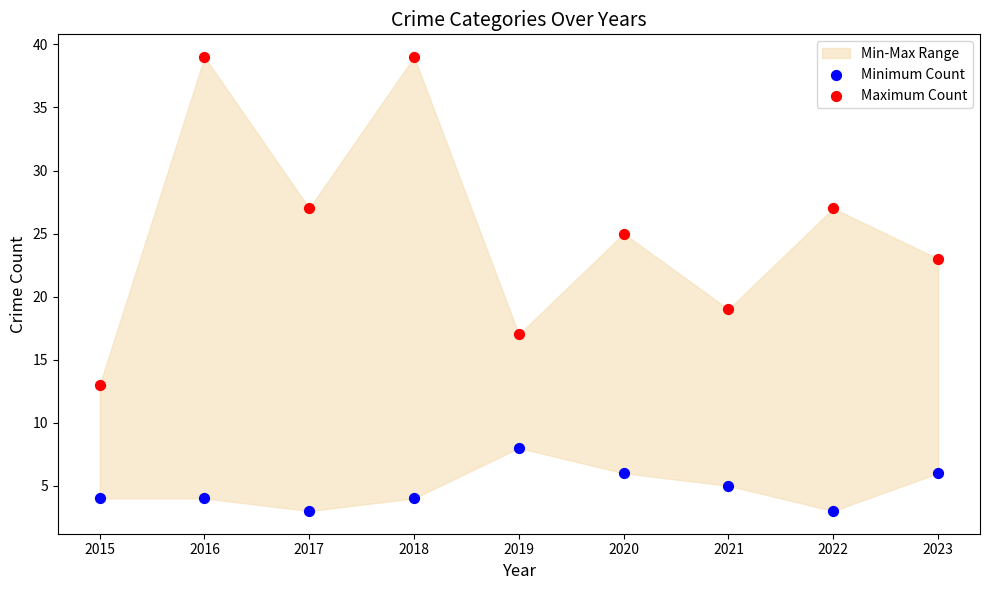

Which series contains the highest Y value?

Maximum Count